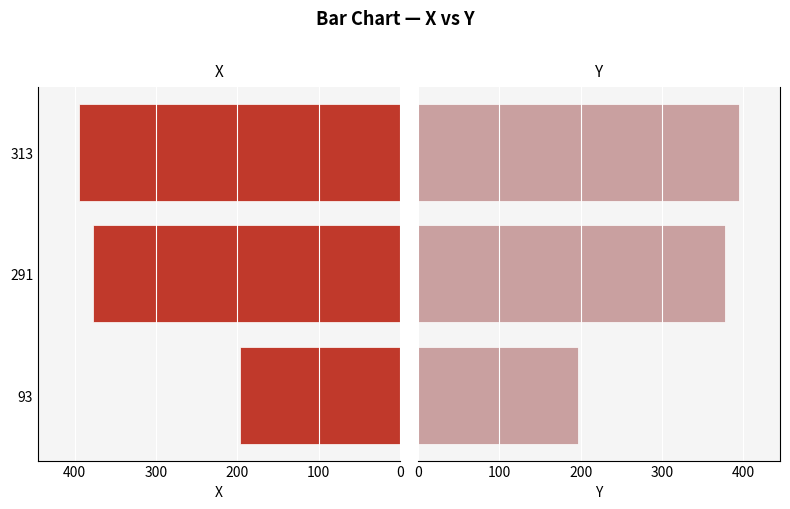

Which series has the largest total across all categories?

X